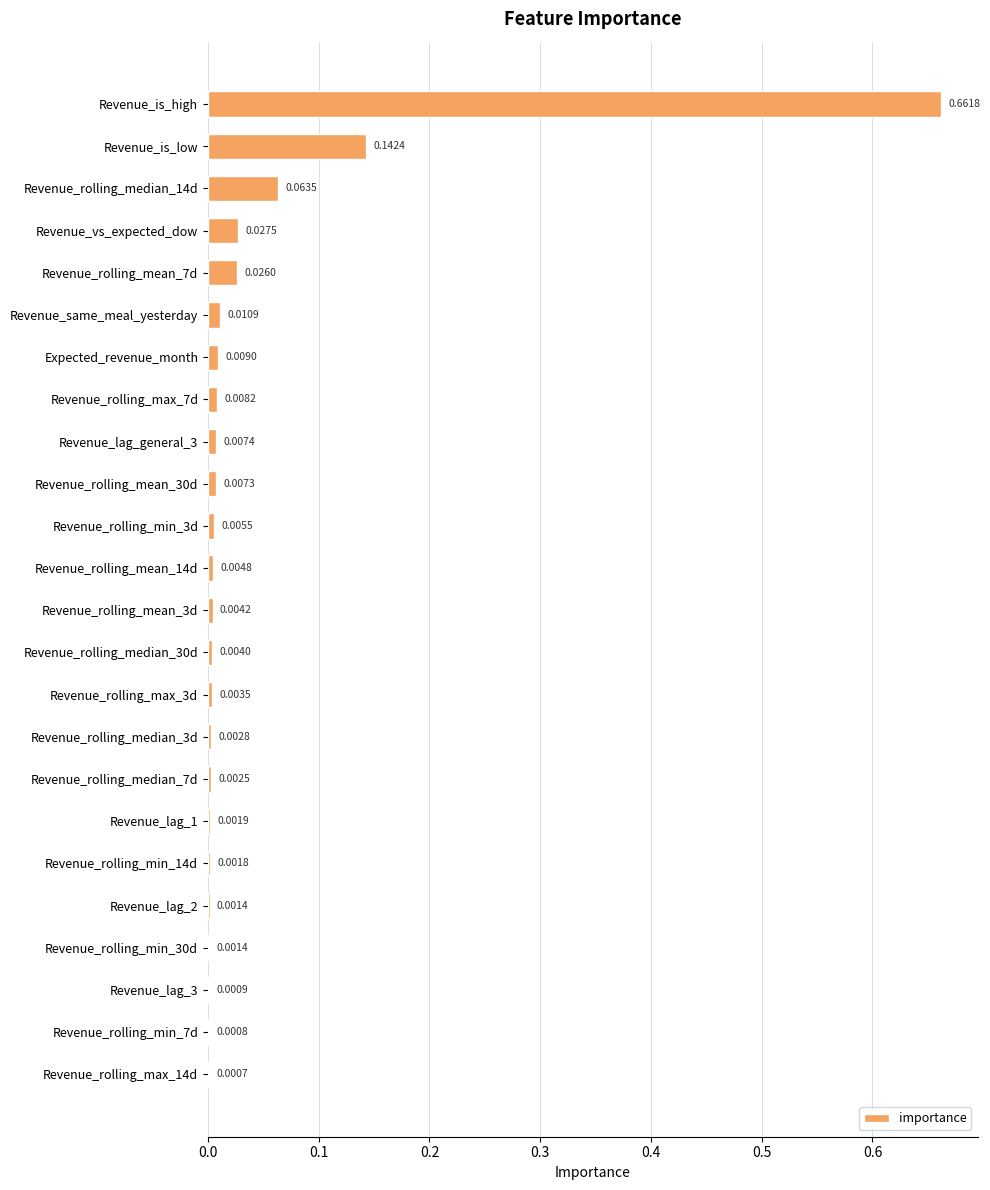

At which category does the chart reach its peak across all series?

Revenue_is_high